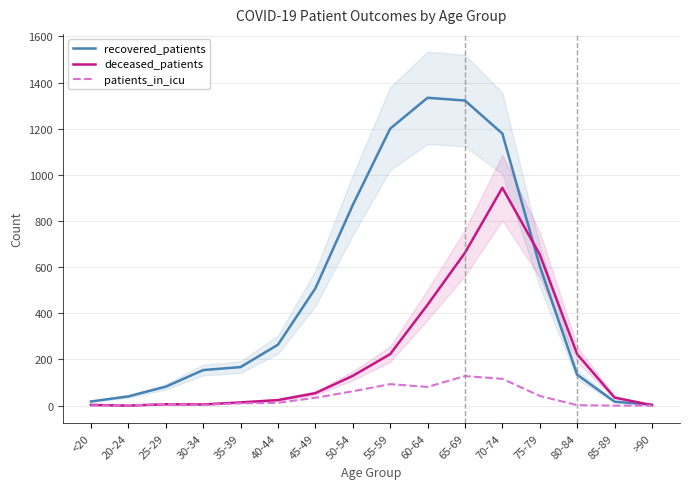

List the series in order of their overall mean, lowest first.

patients_in_icu, deceased_patients, recovered_patients